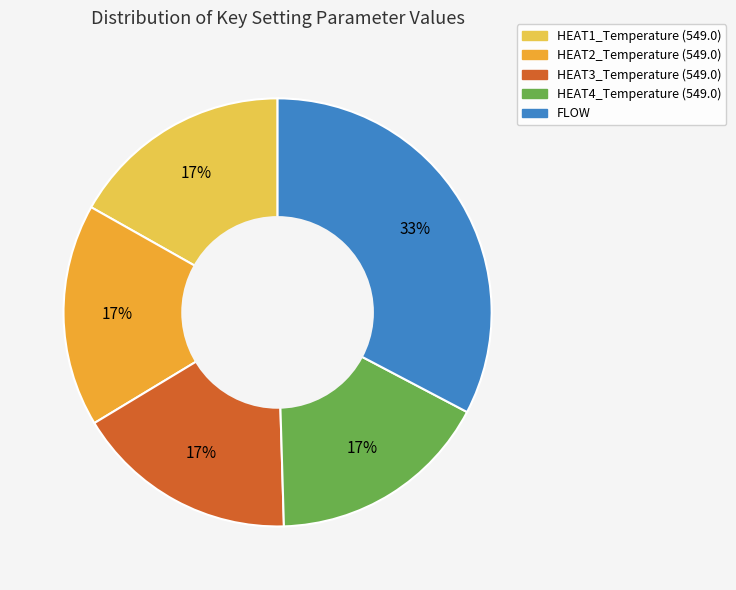

To the nearest percent, what percentage of the pie is HEAT4_Temperature (549.0)?

17%